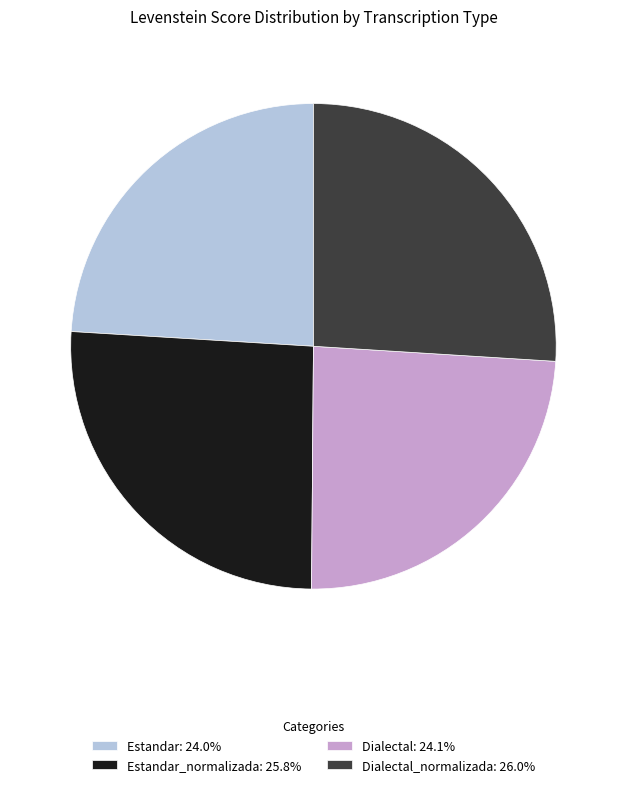

Does Dialectal_normalizada: 26.0% represent more than half of the total?

No